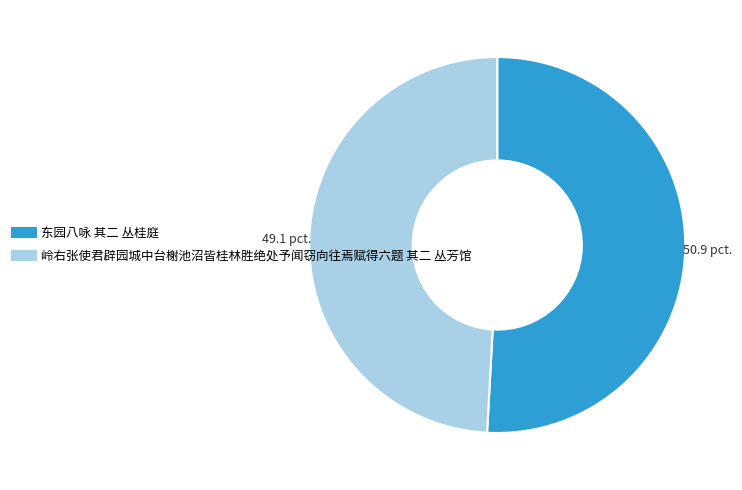

Which category accounts for the majority?

东园八咏 其二 丛桂庭